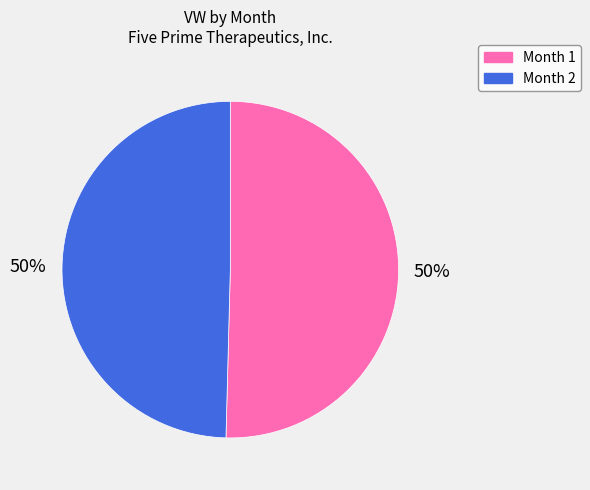

Count the number of slices in the pie.

2